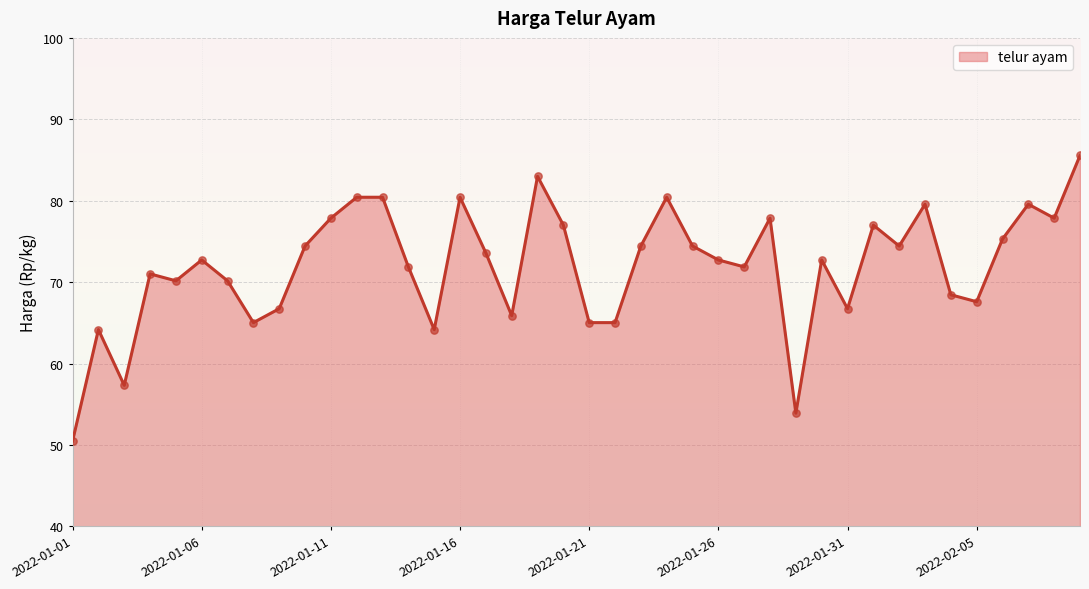

What is the smallest value displayed?

50.5